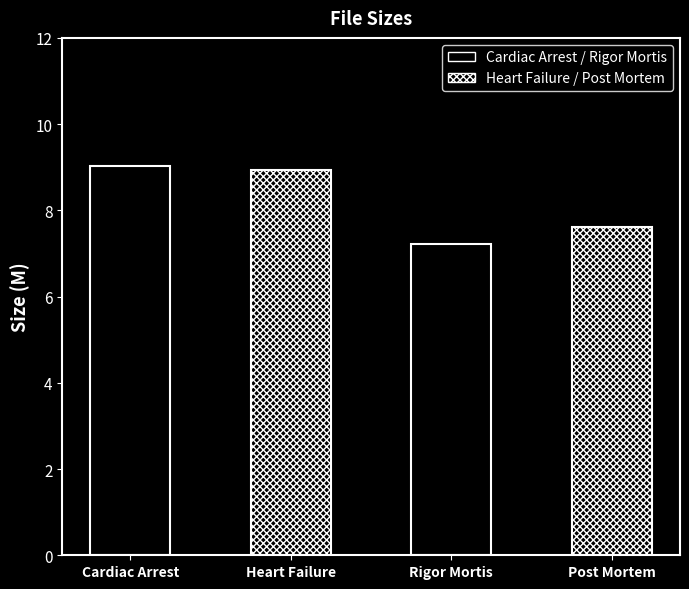

How many categories are shown in the chart?

4